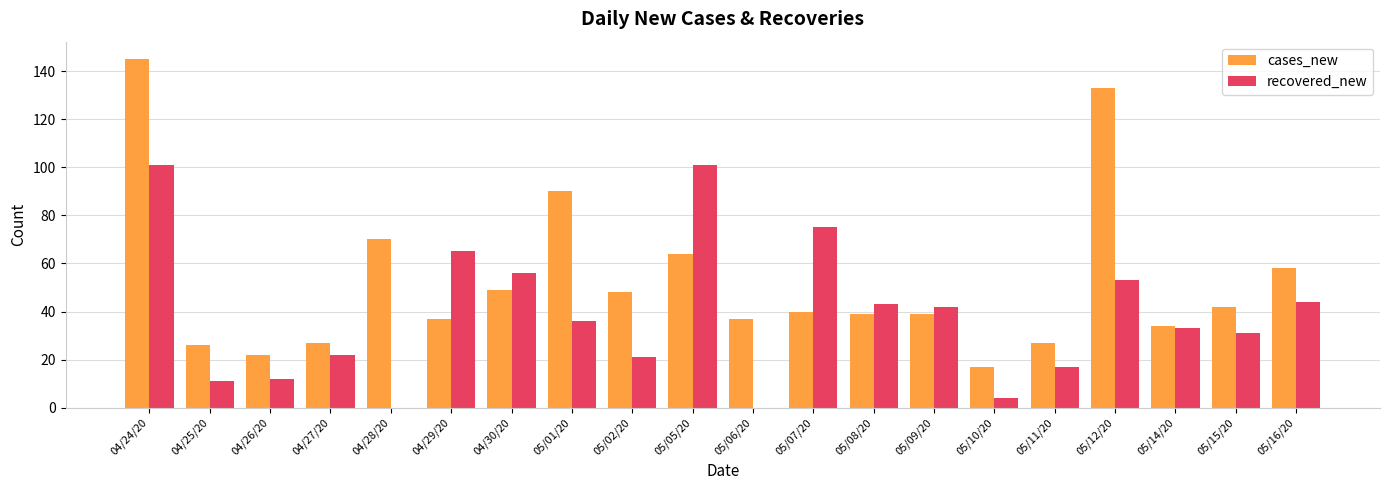

True or false: recovered_new has a value of 11 at 04/25/20.

True